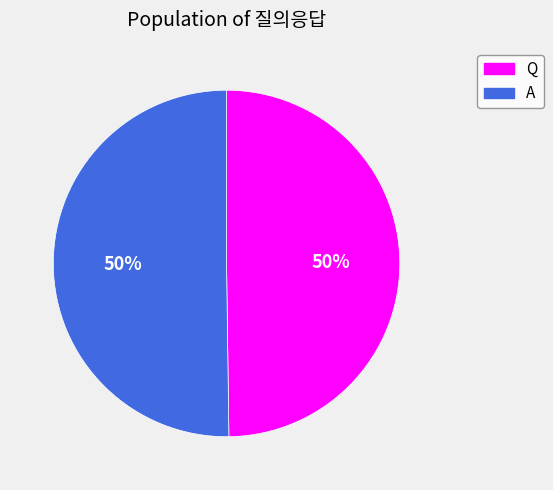

True or false: Q accounts for 50% of the total.

True